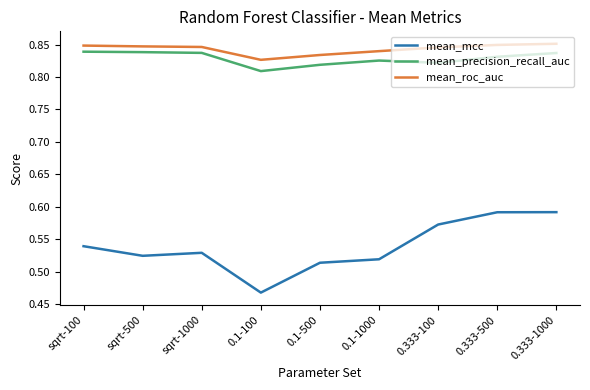

What position from the right is sqrt-500?

8